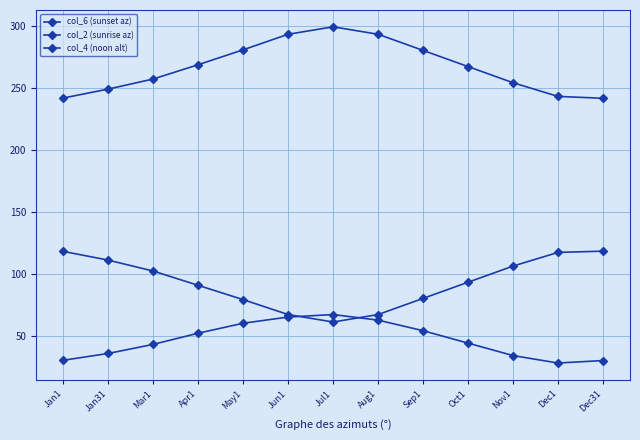

The value of col_4 (noon alt) at May1 is 60.5. True or false?

True